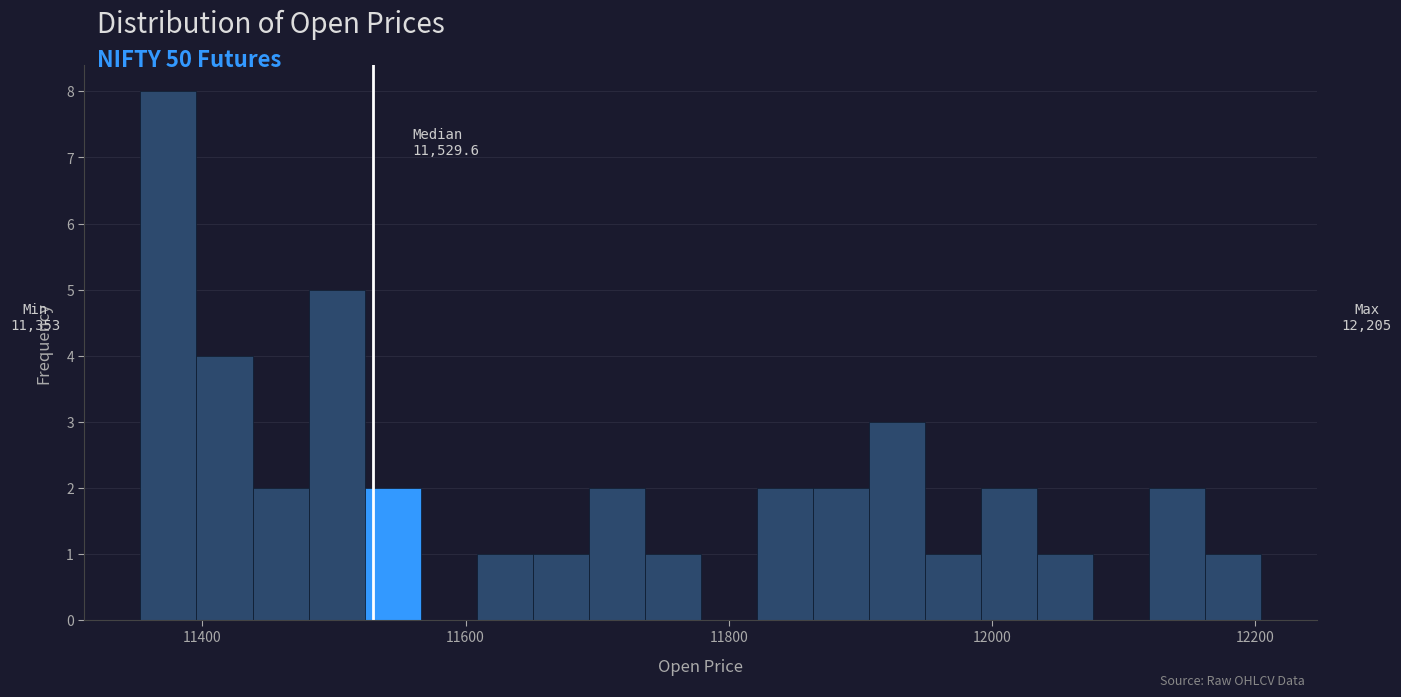

Read against the x-axis, roughly where is the centre of the tallest bar?

11380